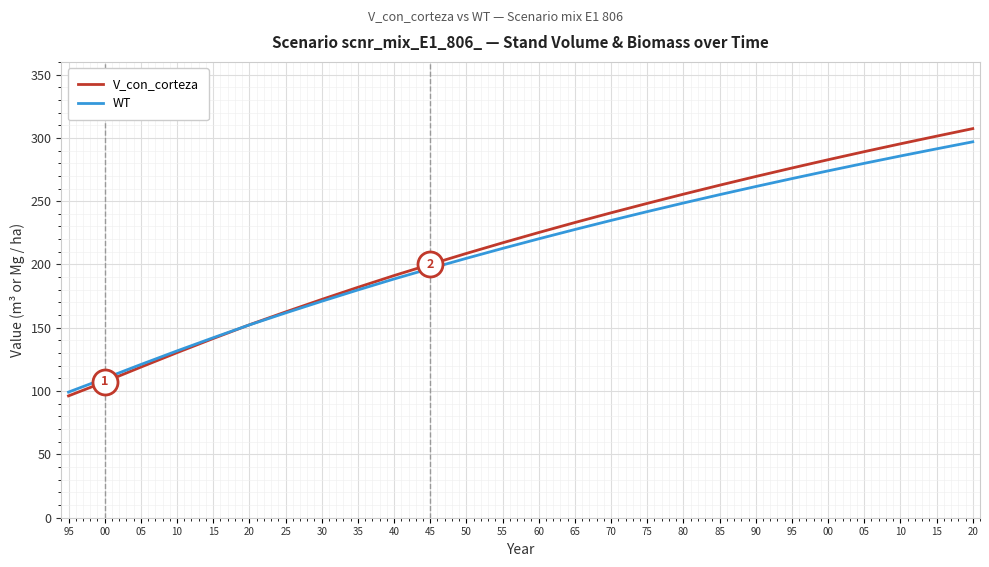

What is the difference between the second highest and minimum values in the V_con_corteza series?

205.1